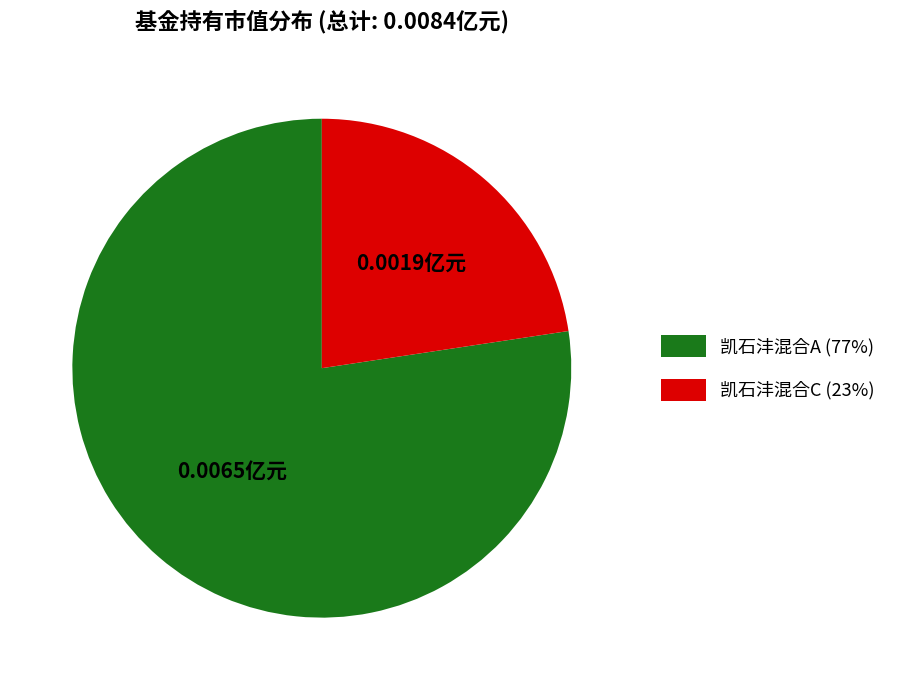

Is the sum of 凯石沣混合C and 凯石沣混合A greater than half?

Yes